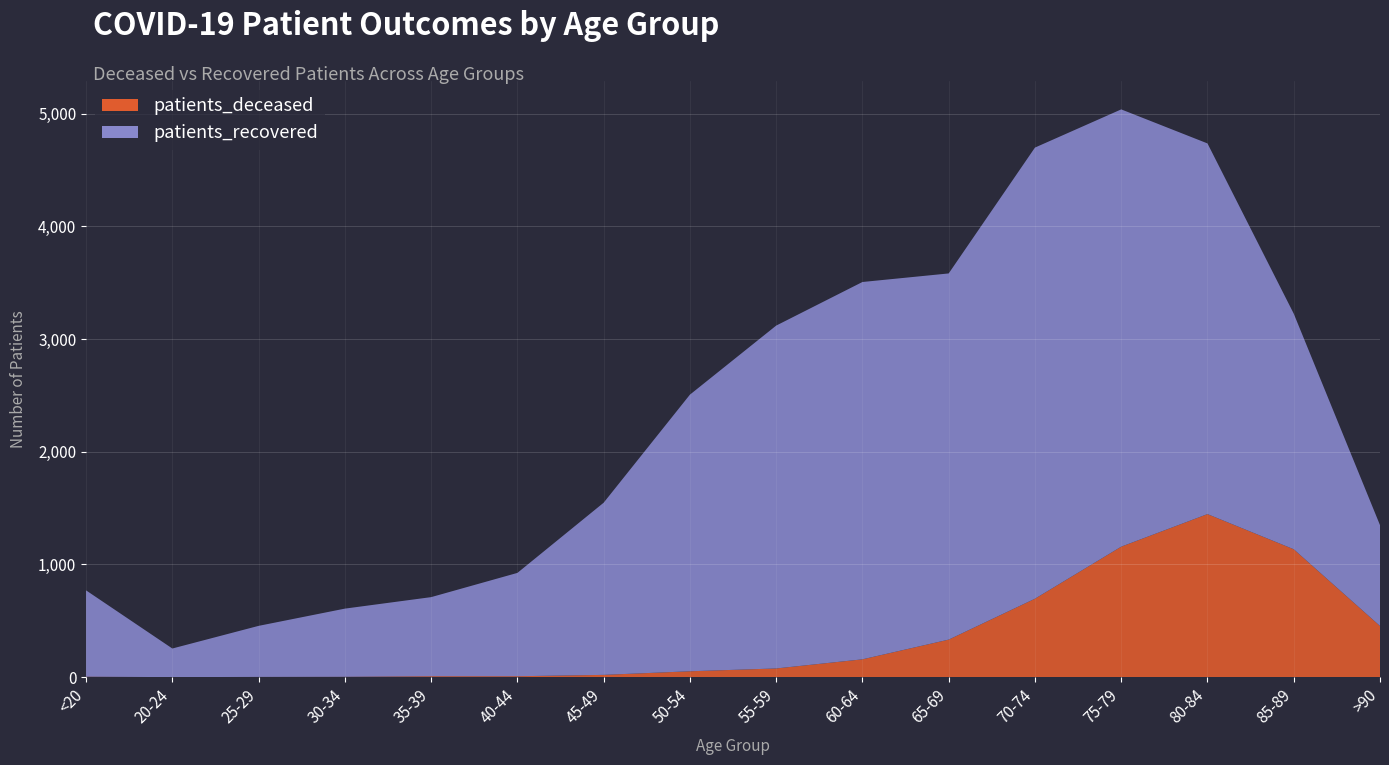

Reading left to right, list all the values displayed in this chart.

patients_deceased: 4	0	2	3	8	8	20	52	77	158	333	696	1158	1447	1135	454
patients_recovered: 766	254	453	605	702	917	1528	2455	3043	3349	3250	4004	3881	3290	2091	895